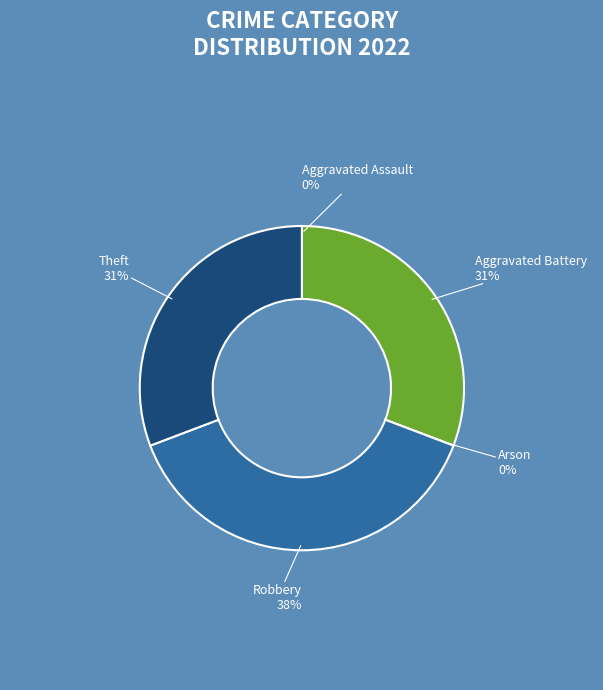

Combined, what portion of the pie is Theft and Aggravated Assault?

30.8%